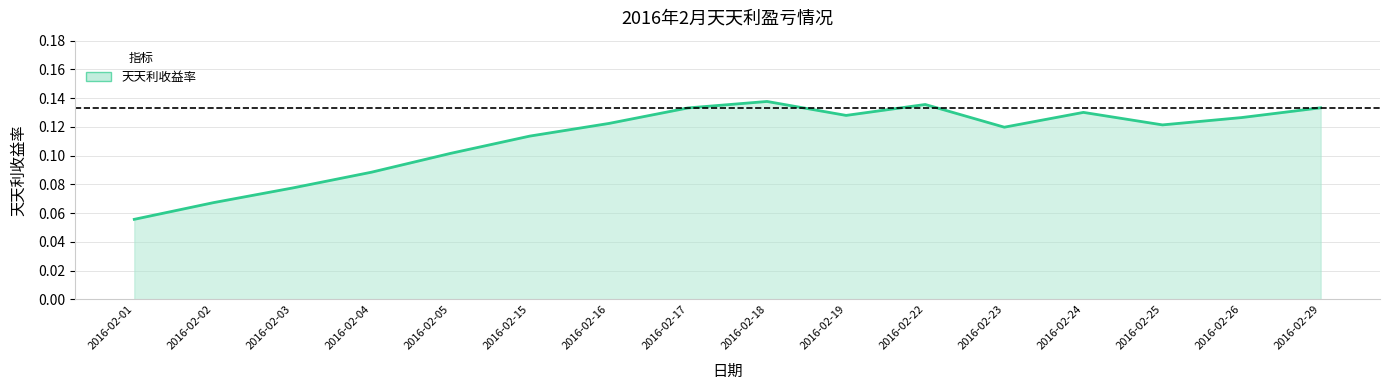

What is the smallest value displayed?

0.1